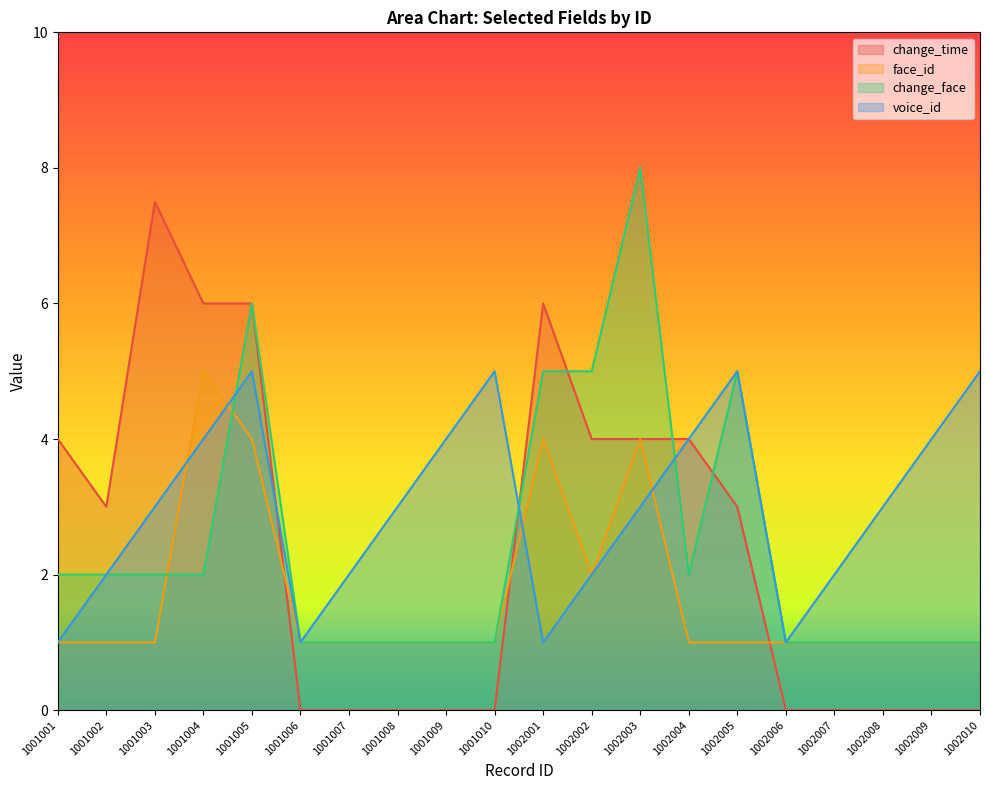

At which category does change_time reach its first local valley?

1001002